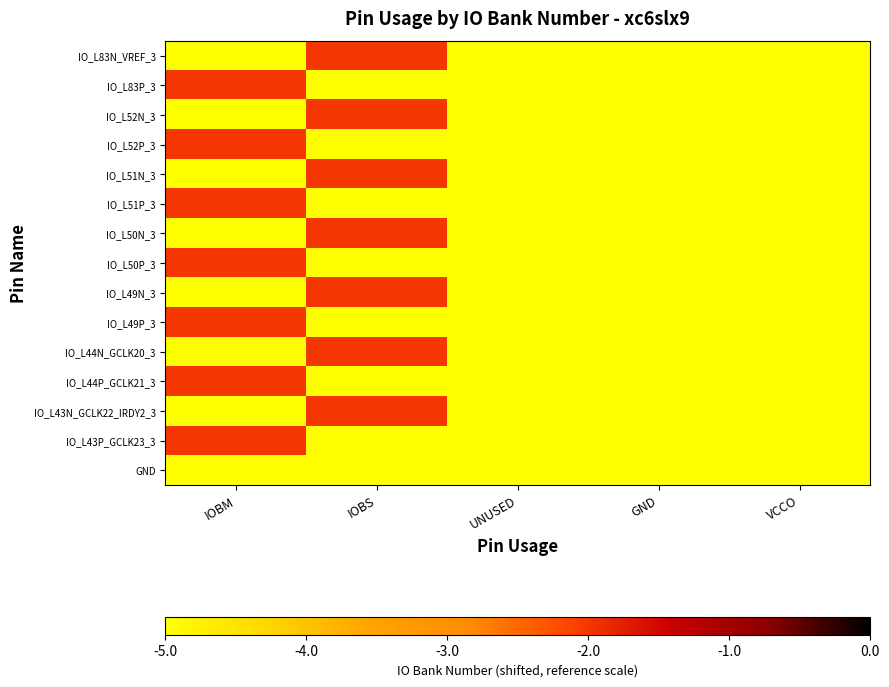

Which category has the lowest value across all series?

IOBM